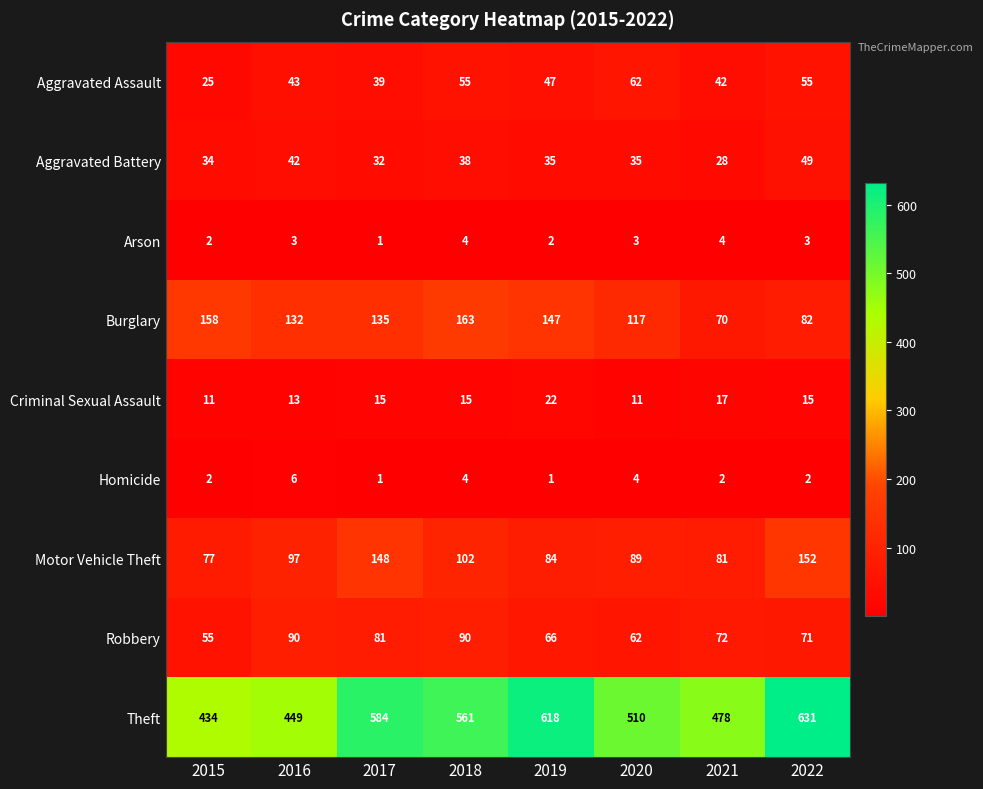

What is the difference between the second highest and second lowest values in the Motor Vehicle Theft series?

67